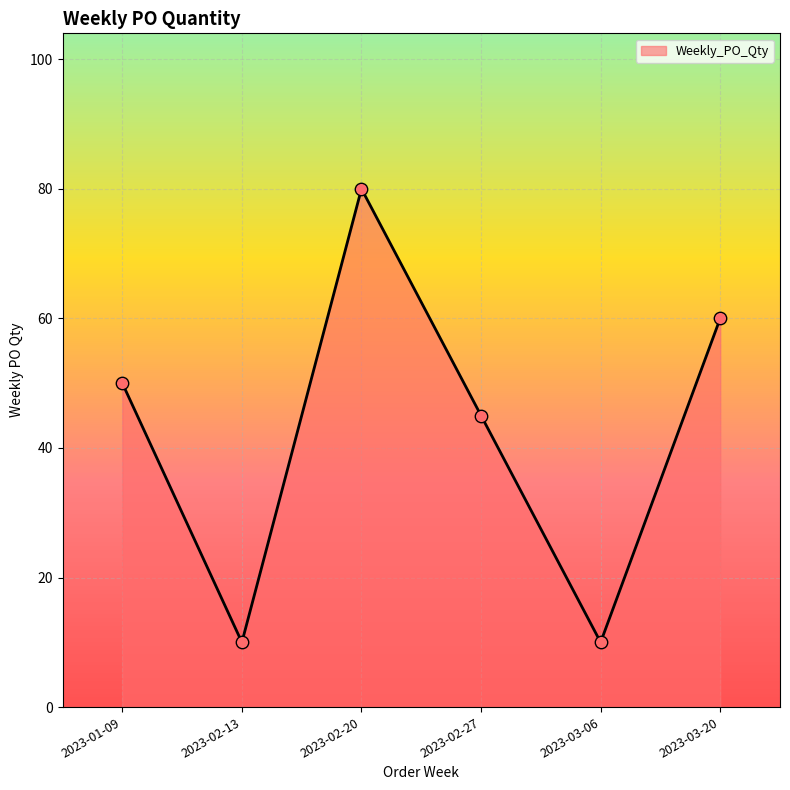

What is the change in value from 2023-01-09 to 2023-02-27?

-5